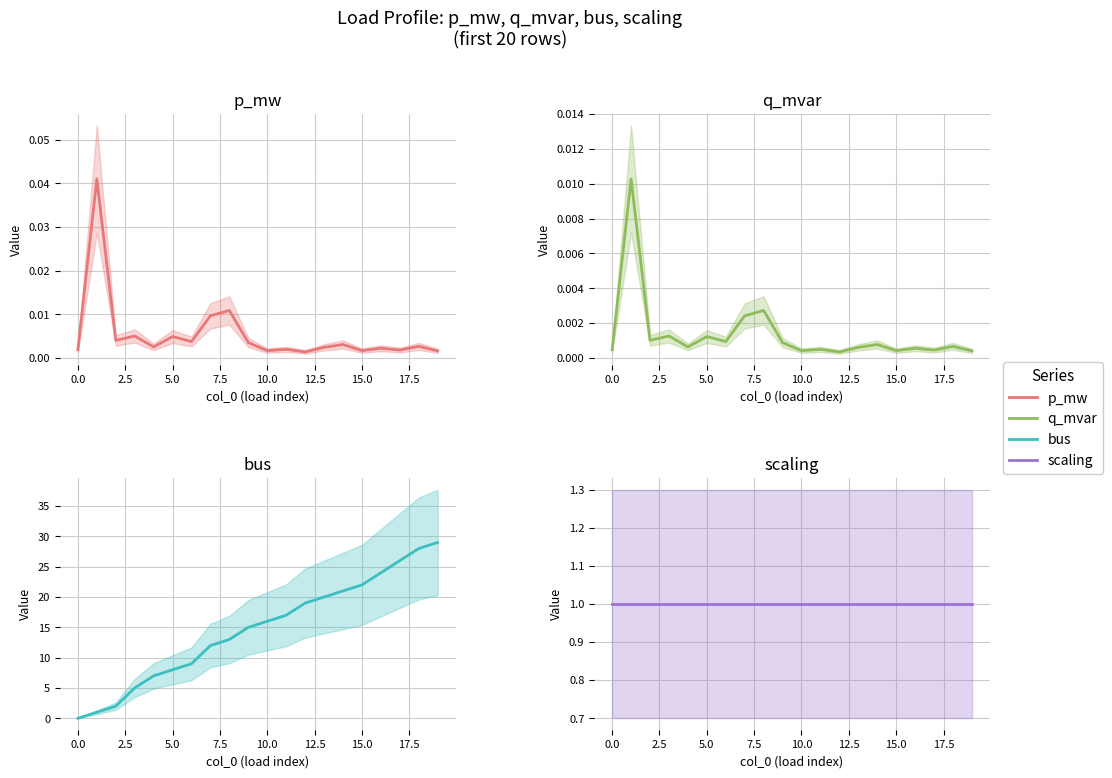

True or false: bus and scaling intersect in this chart.

False